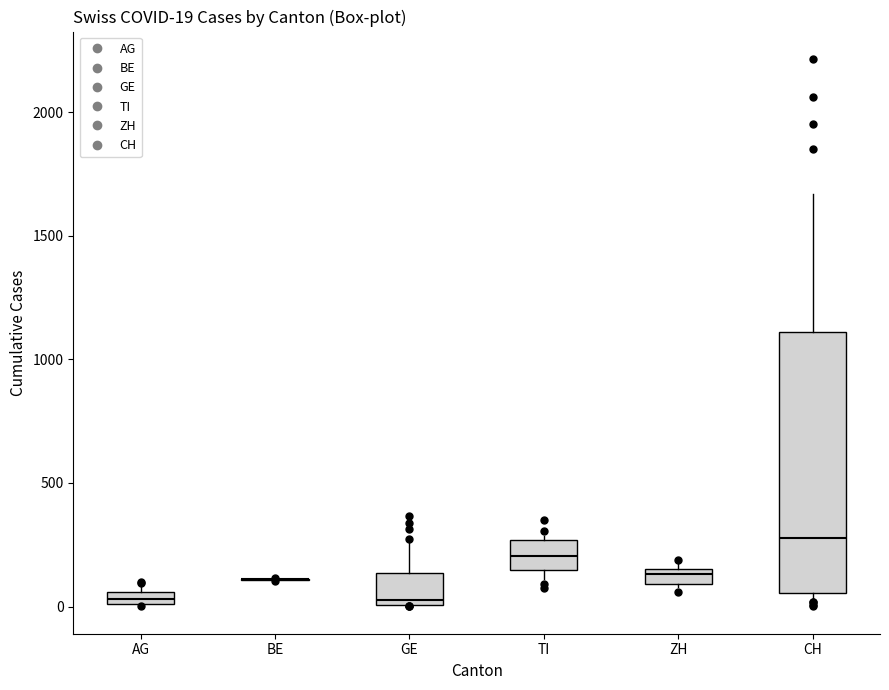

Comparing the boxes themselves (not the whiskers), which one is the tallest?

CH